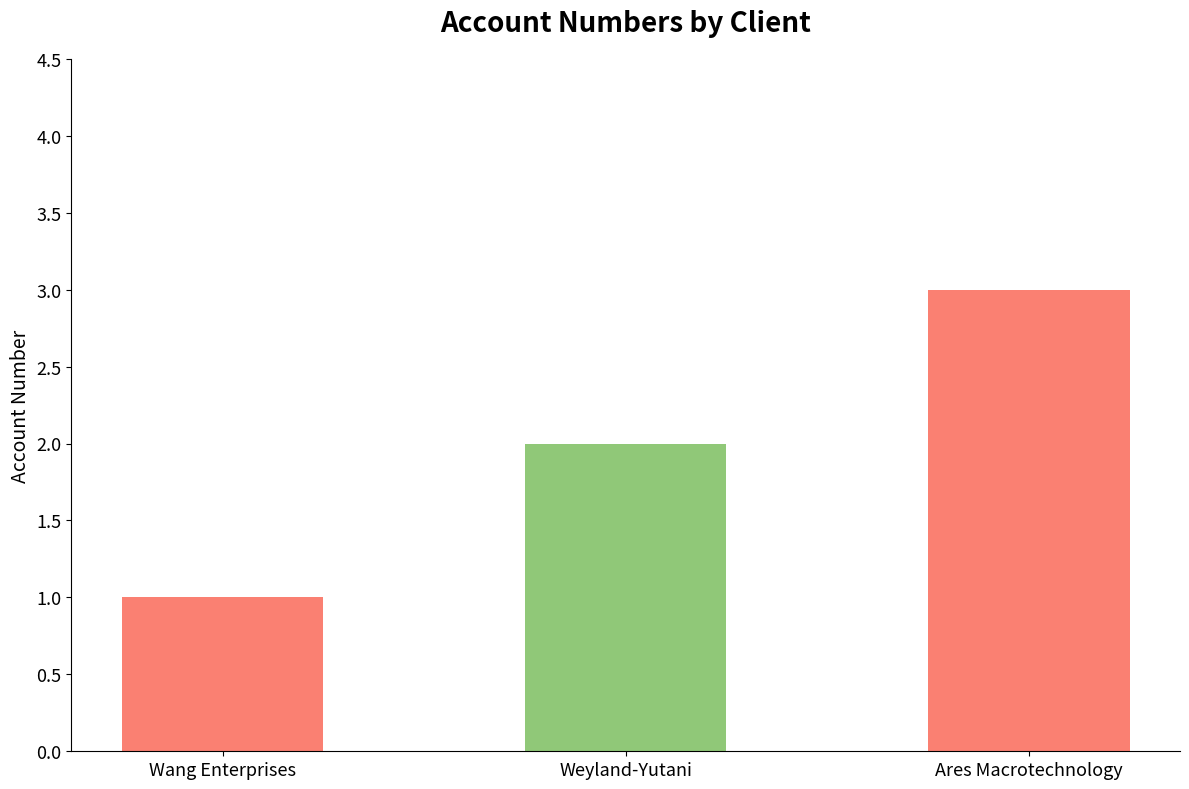

What is the sum of the values at Weyland-Yutani and Ares Macrotechnology?

5